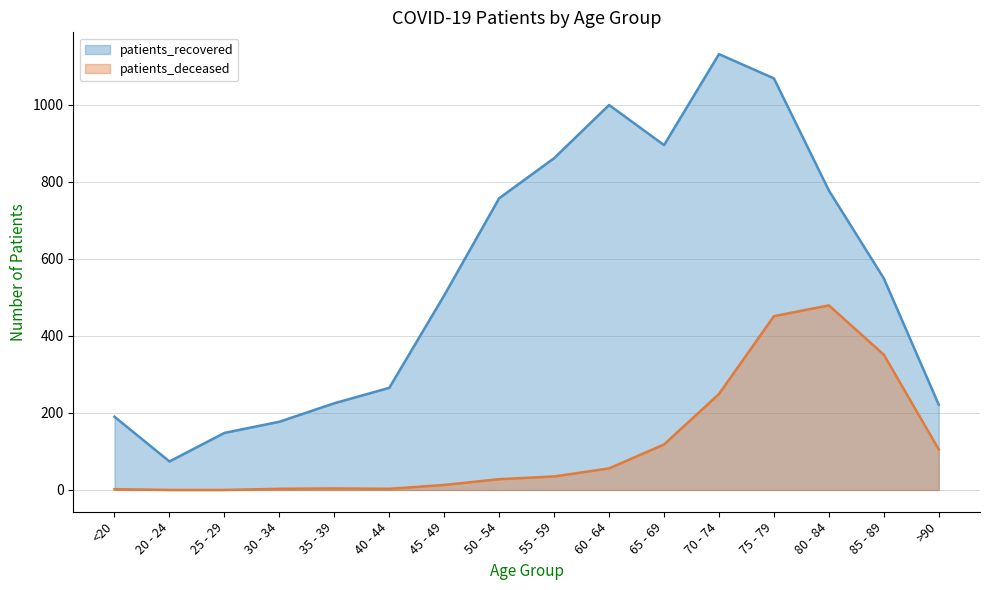

What is the label of the 13th point from the right?

30 - 34